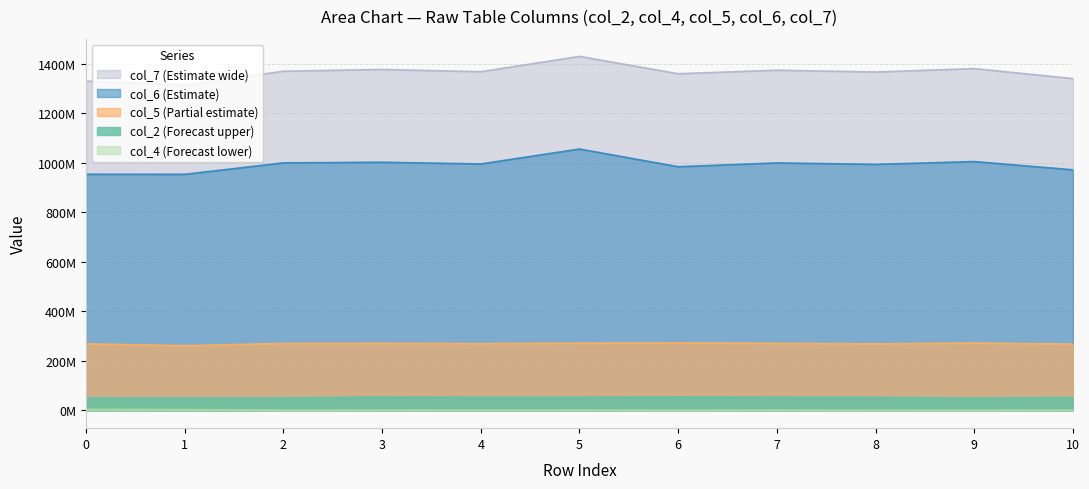

True or false: col_6 and col_2 intersect in this chart.

False